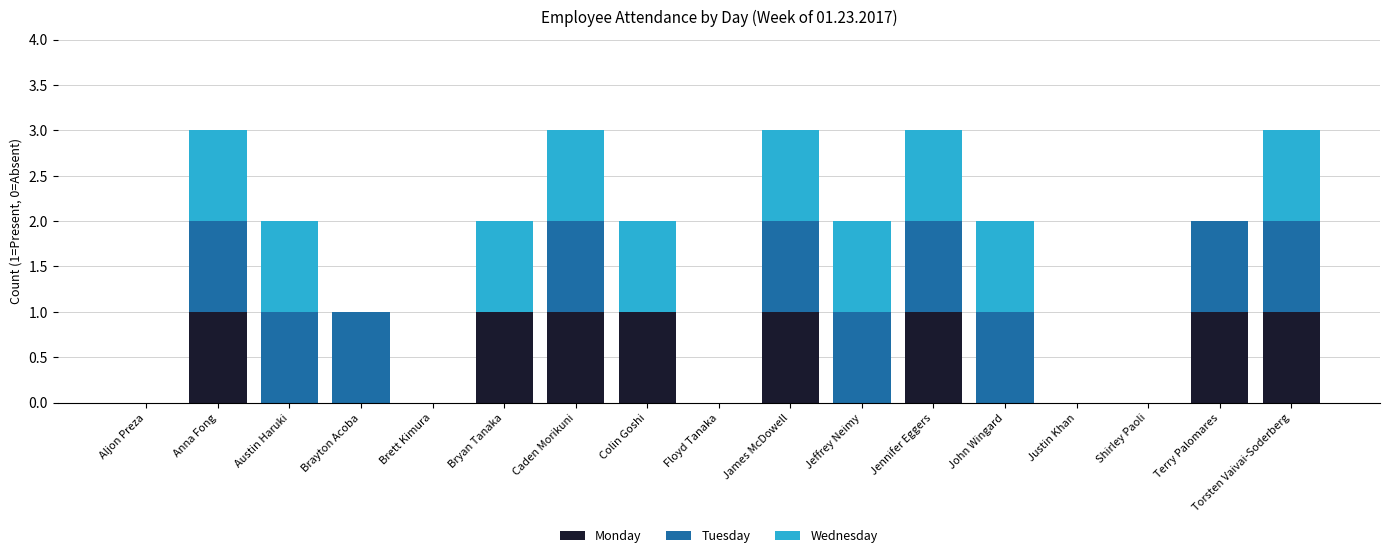

Is it true that Monday equals 1 at John Wingard?

False